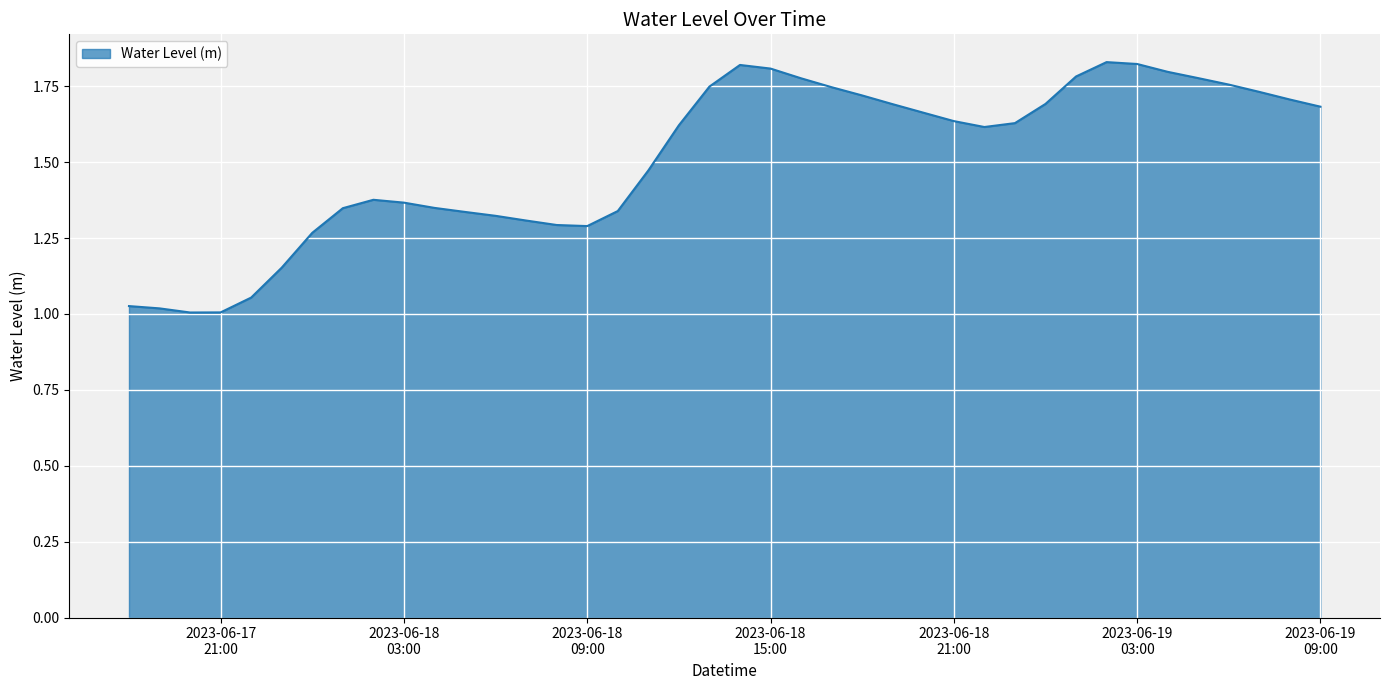

What is the difference between the maximum and minimum values?

0.8